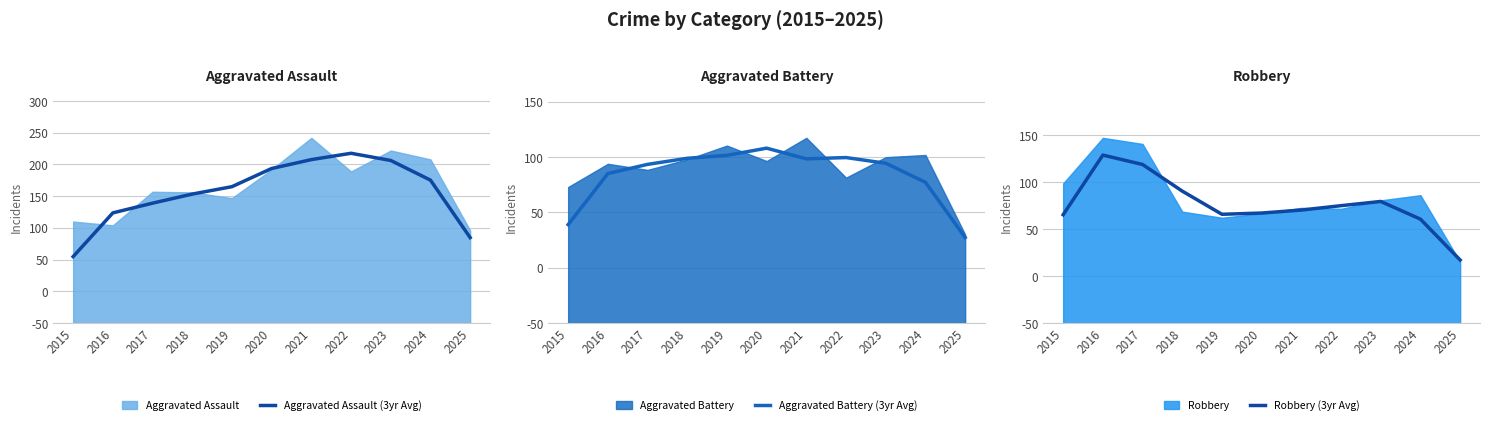

Which series changed the most between 2016 and 2020?

Robbery (Avg)